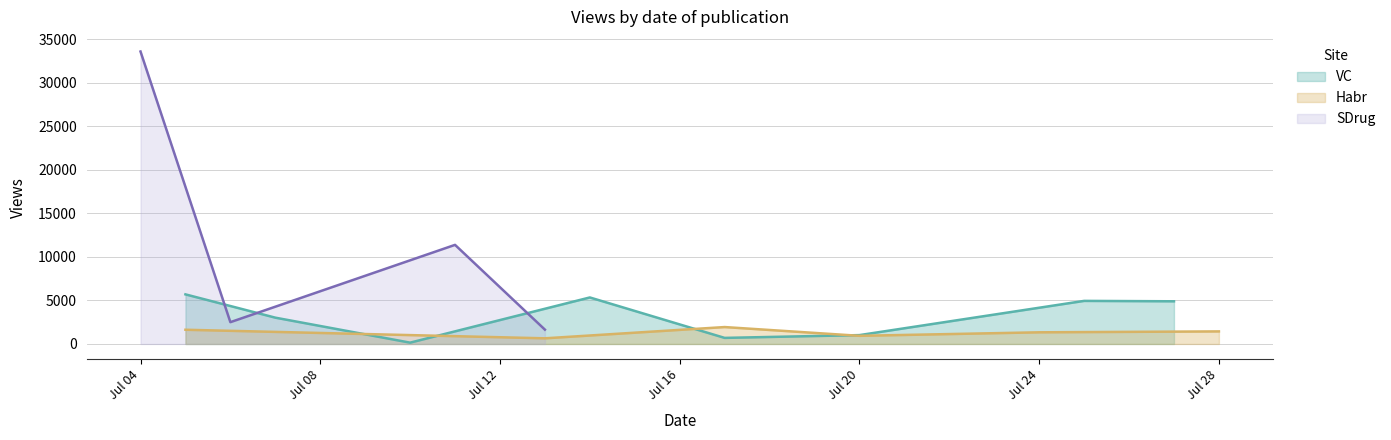

Does the chart display data point markers on the line(s)?

No